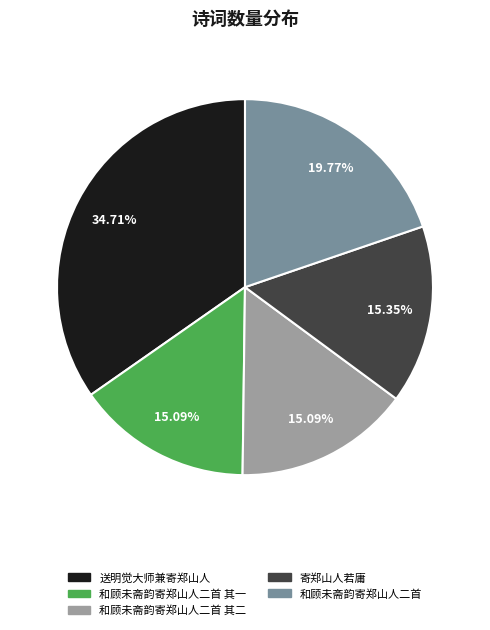

How many slices are in this pie chart?

5